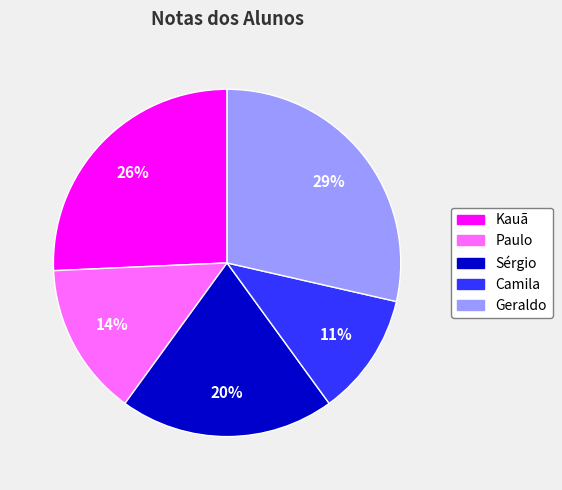

Do Sérgio and Geraldo together represent more than half of the pie?

No